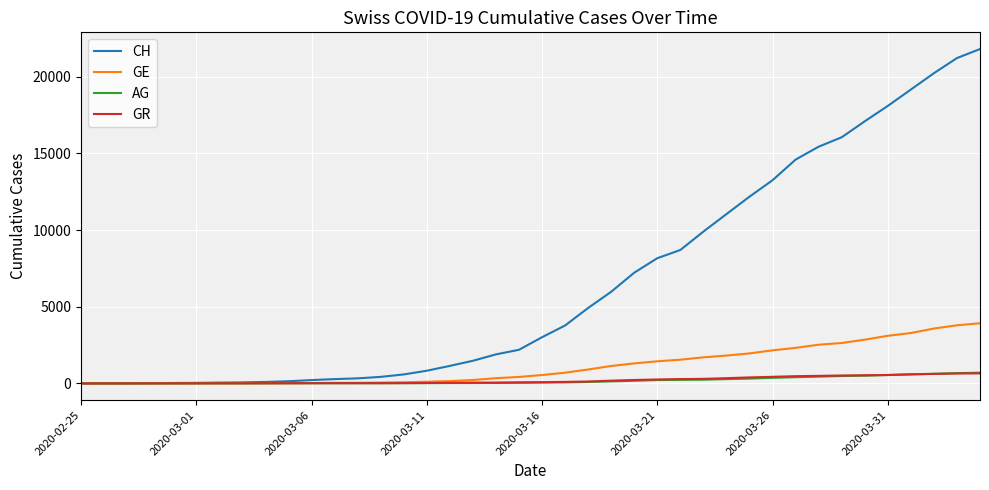

Which series has the largest total across all categories?

CH